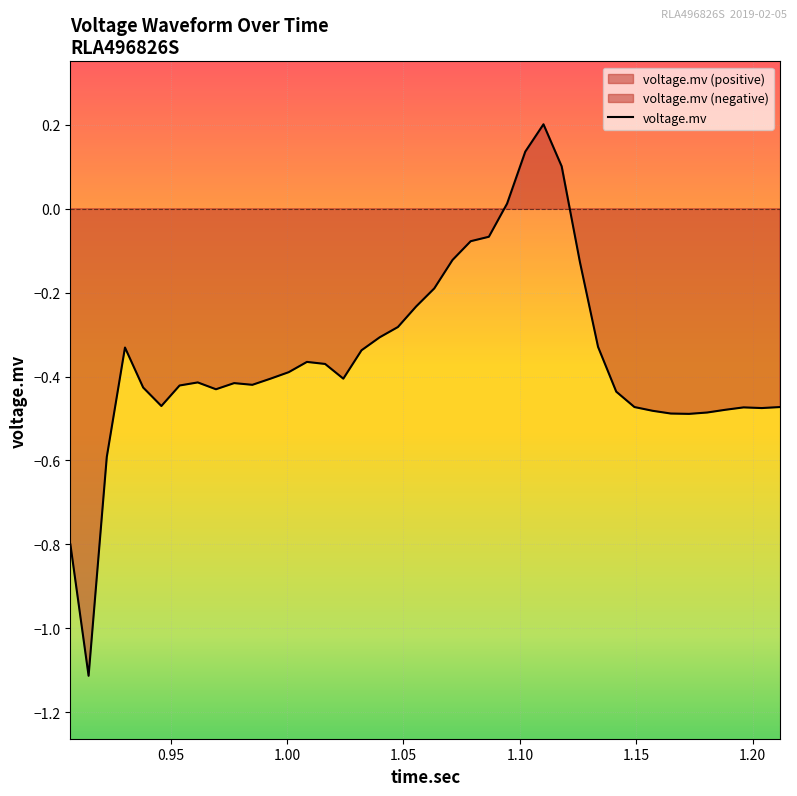

Reading left to right, transcribe all the data shown in this chart.

-0.8	-1.1	-0.6	-0.3	-0.4	-0.5	-0.4	-0.4	-0.4	-0.4	-0.4	-0.4	-0.4	-0.4	-0.4	-0.4	-0.3	-0.3	-0.3	-0.2	-0.2	-0.1	-0.1	-0.1	0.0	0.1	0.2	0.1	-0.1	-0.3	-0.4	-0.5	-0.5	-0.5	-0.5	-0.5	-0.5	-0.5	-0.5	-0.5